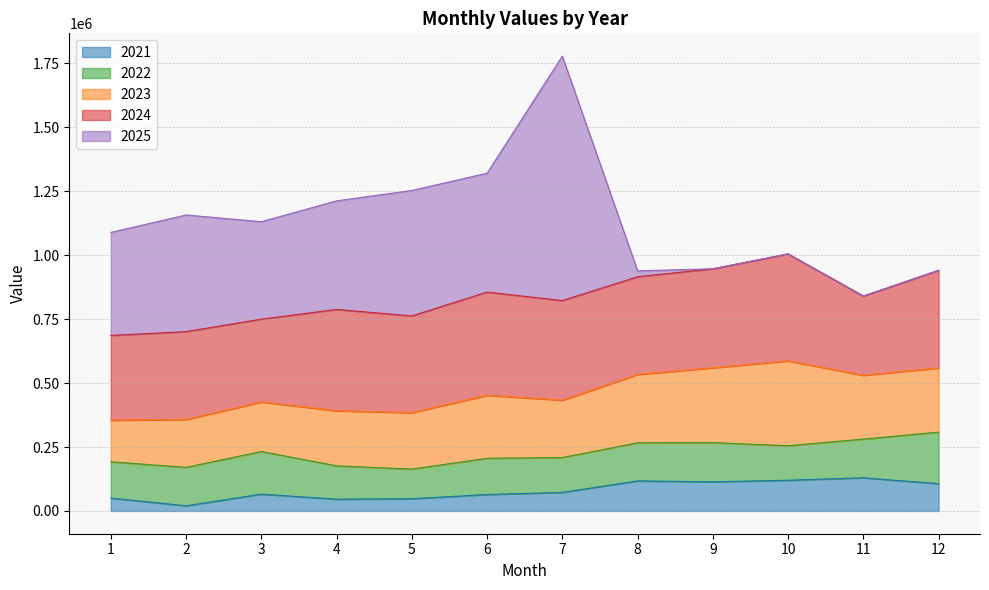

Rank the categories by 2022 value from highest to lowest.

12, 3, 9, 11, 2, 8, 1, 6, 7, 10, 4, 5